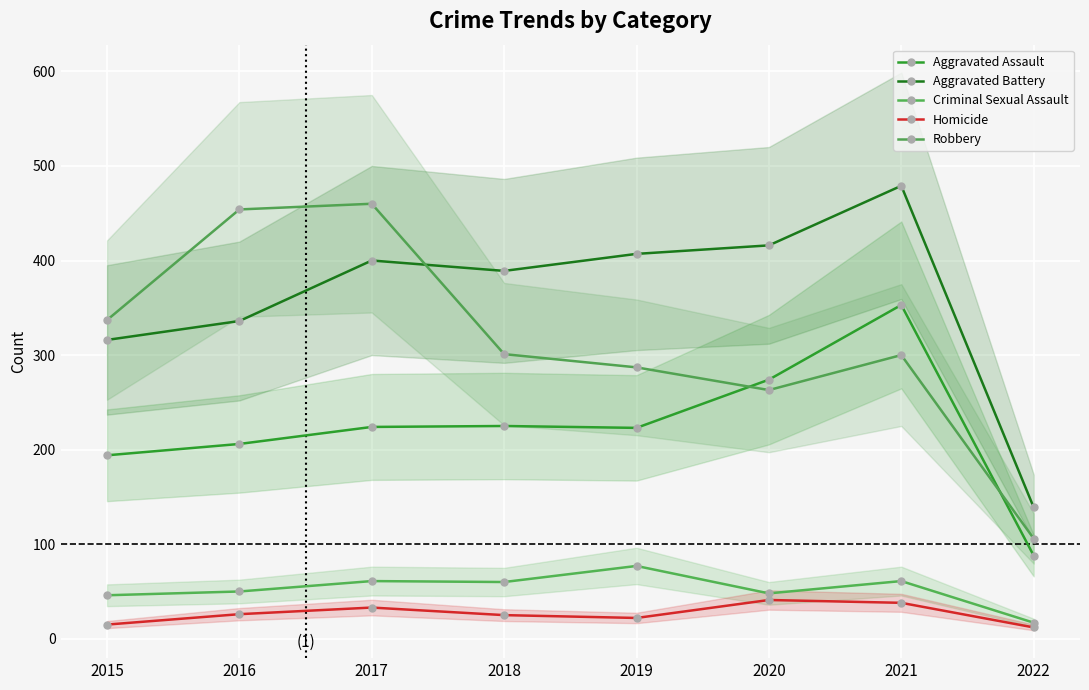

How many distinct data groups are displayed?

5